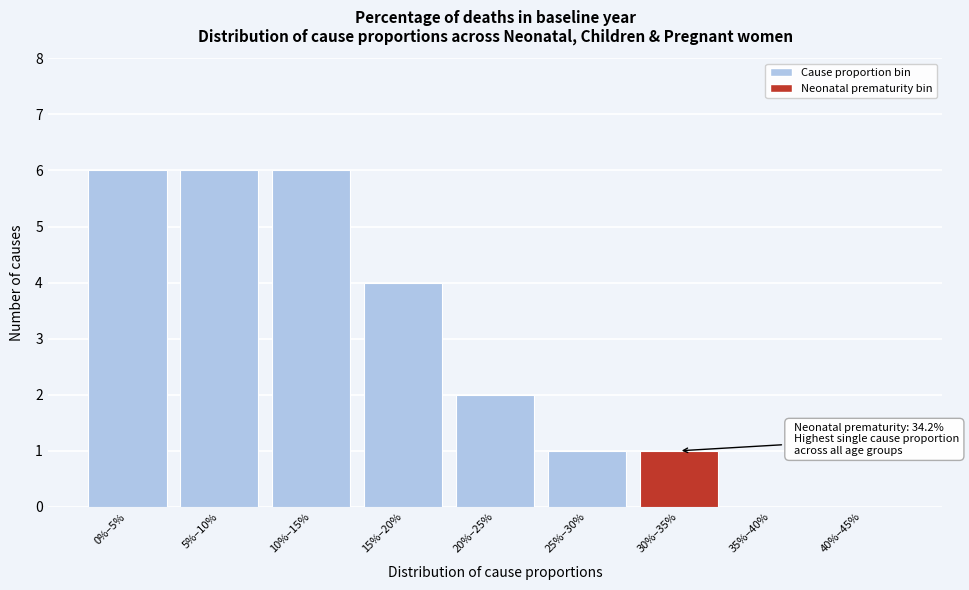

Reading right to left, transcribe all the data shown in this chart.

40%–45%=0	35%–40%=0	30%–35%=1	25%–30%=1	20%–25%=2	15%–20%=4	10%–15%=6	5%–10%=6	0%–5%=6